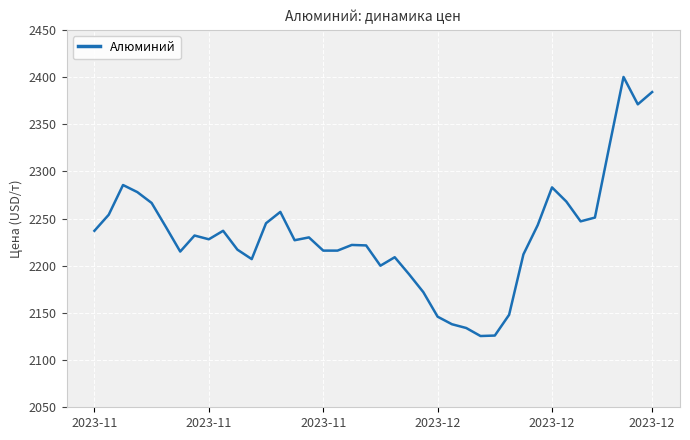

What is the smallest value displayed?

2125.5